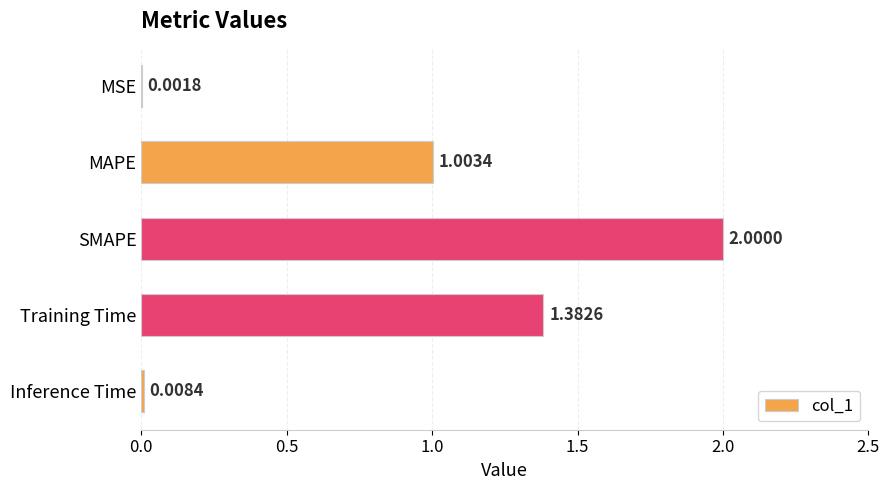

How many distinct data groups are displayed?

1